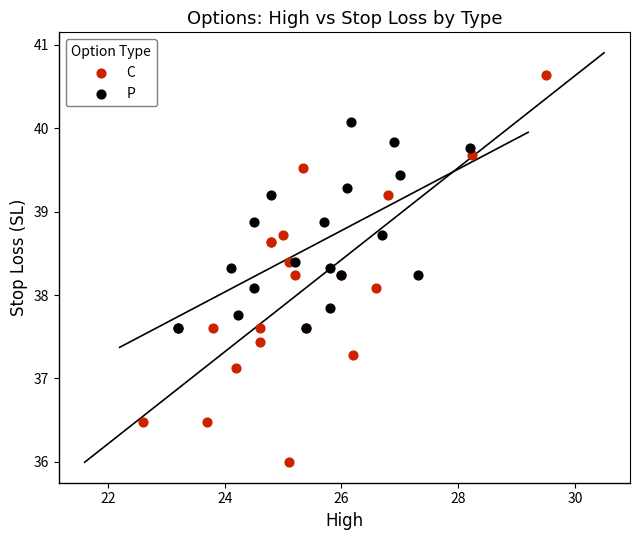

Which series contains the highest Y value?

C